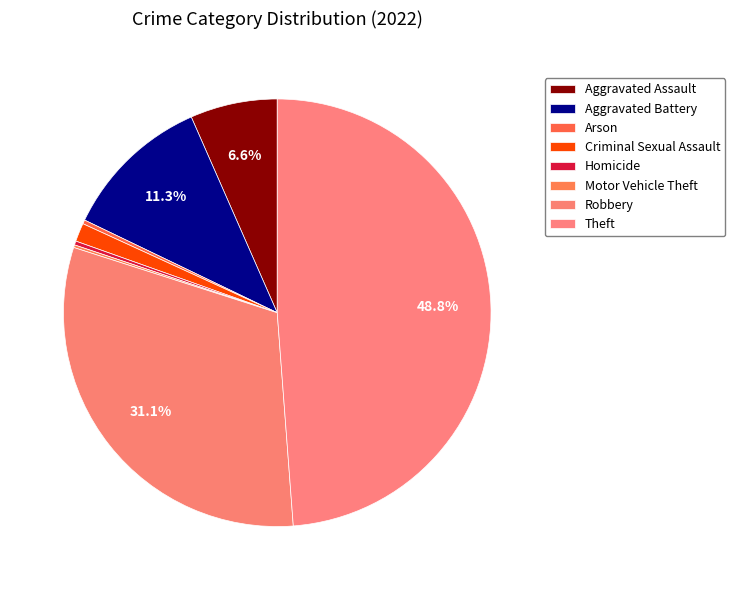

Do Aggravated Assault and Criminal Sexual Assault together represent more than half of the pie?

No